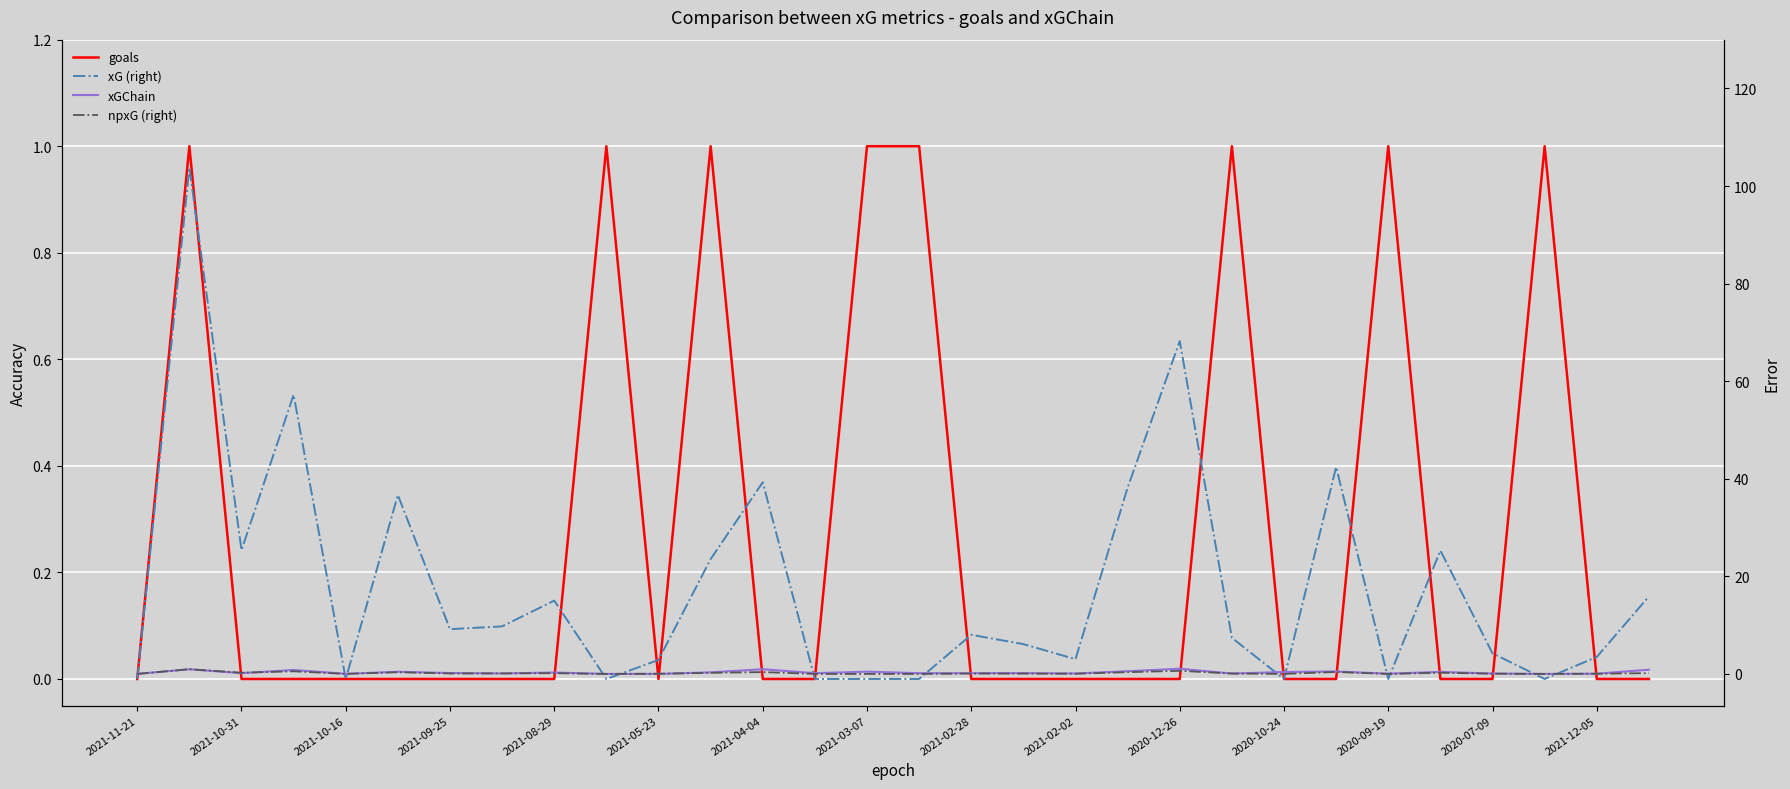

Which series ends up on top after the final intersection of xGChain and npxG (right)?

xGChain